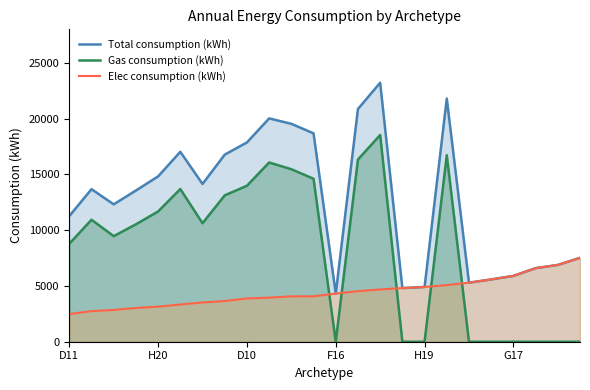

At which category is the sum across all series the highest?

14